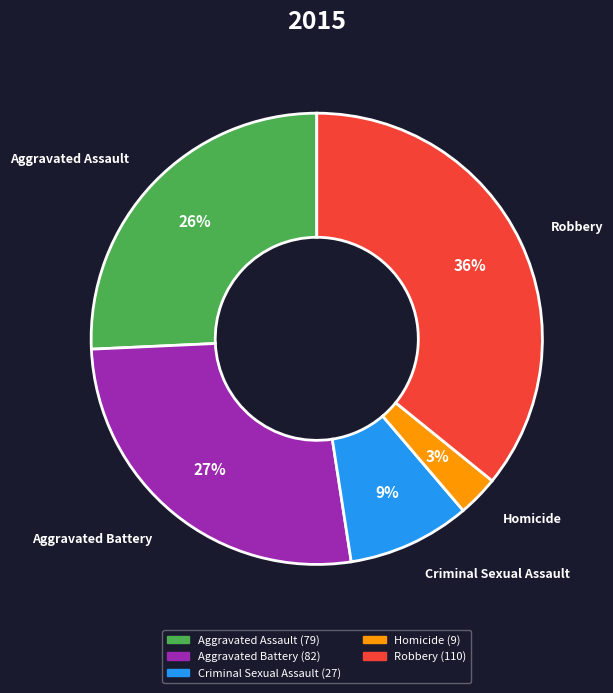

Is the sum of Aggravated Battery and Homicide greater than half?

No